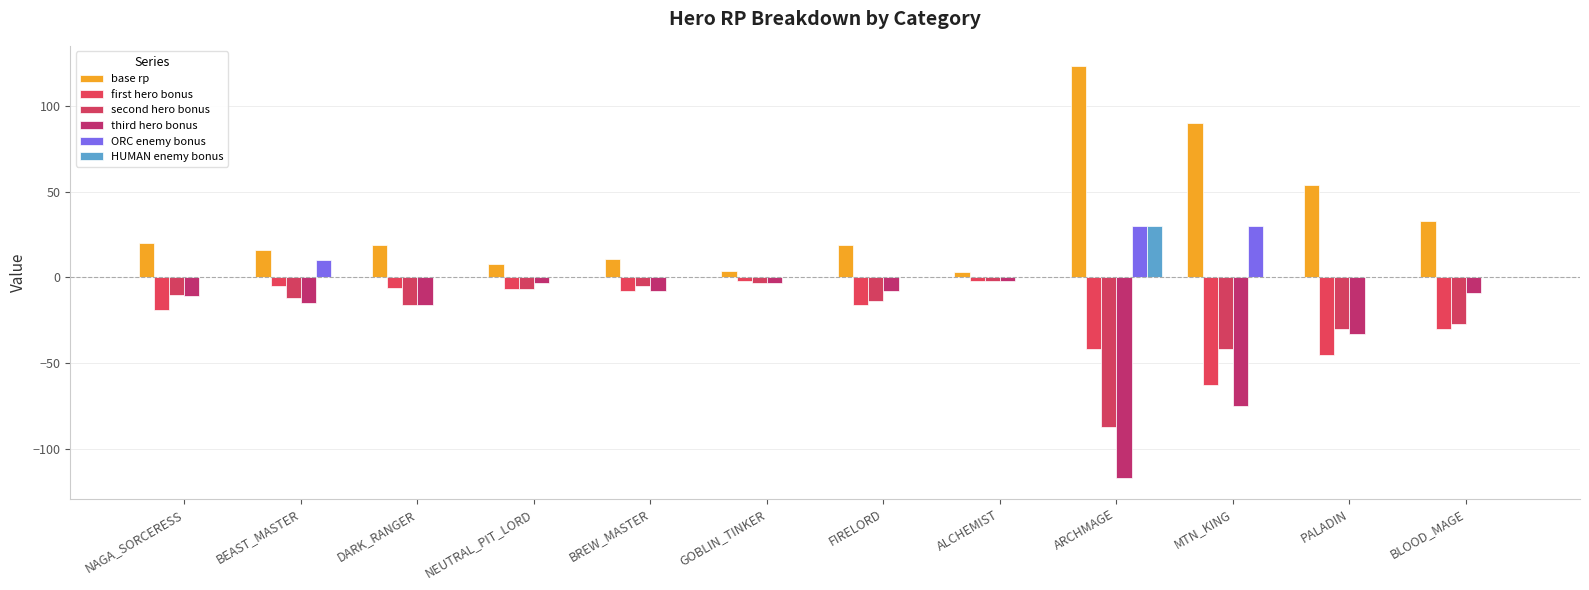

Which series has the largest total across all categories?

base rp